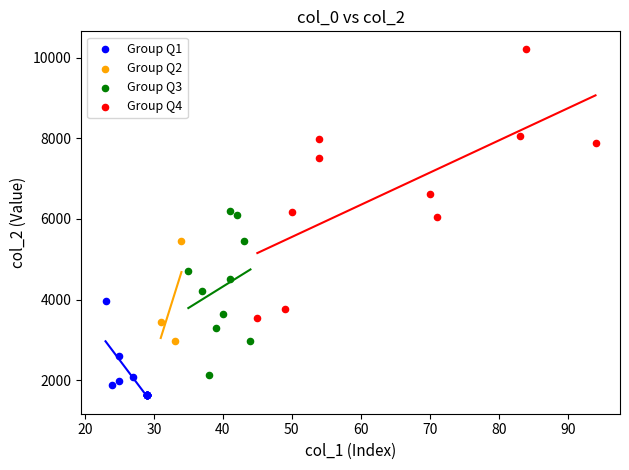

What are all the series names shown in the legend?

Group Q1, Group Q2, Group Q3, Group Q4